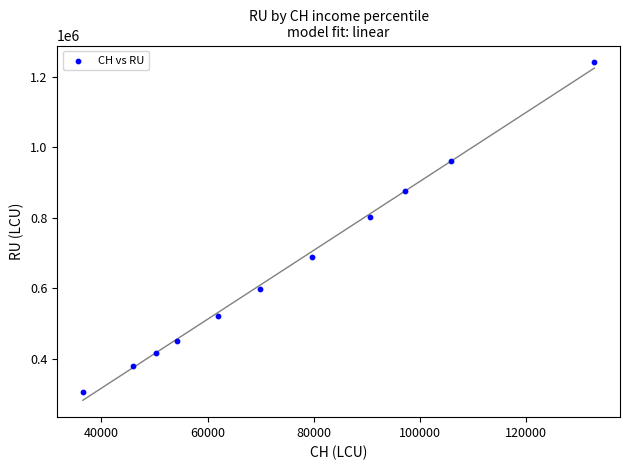

What is the average Y value?

659101.3